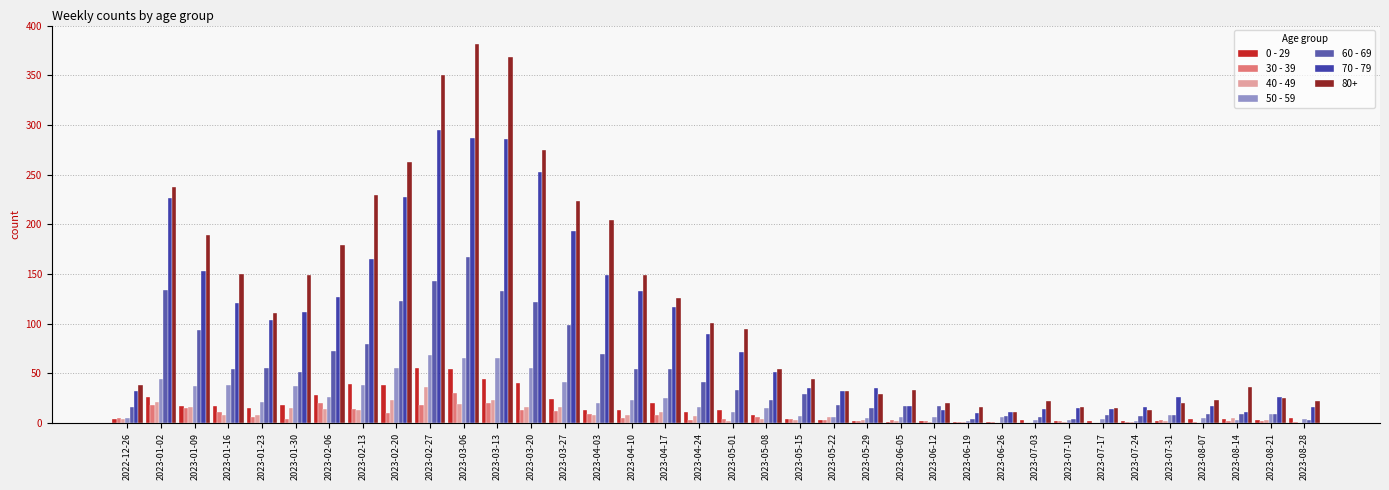

The value of 40 - 49 at 2023-05-22 is 6. True or false?

True